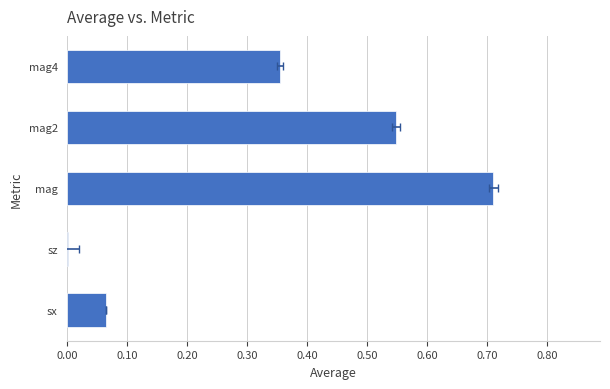

What is the sum of all values?

1.7